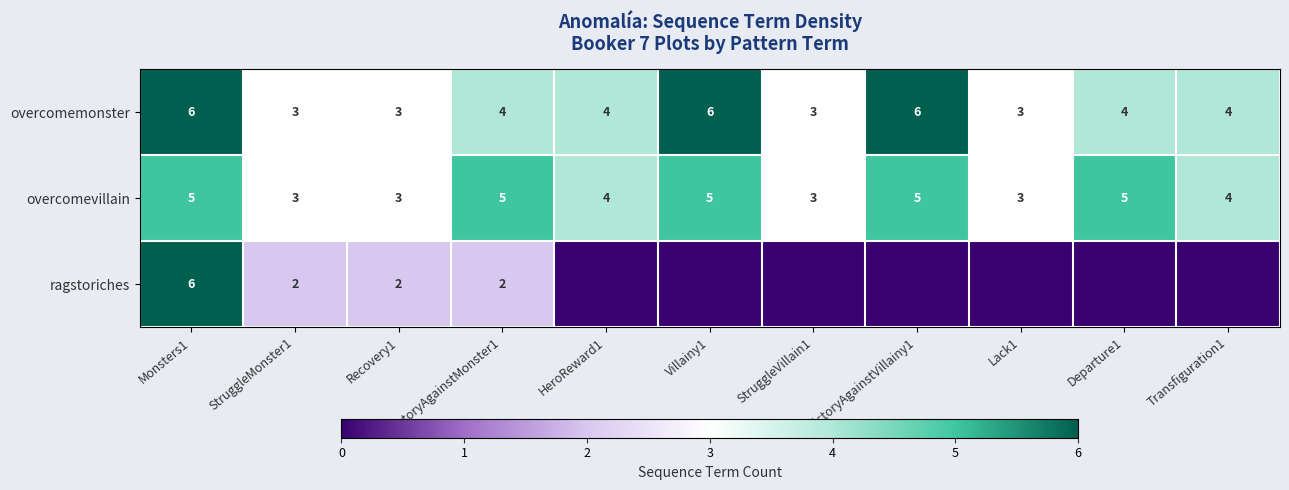

What is the difference between the maximum and minimum values in the overcomemonster series?

3